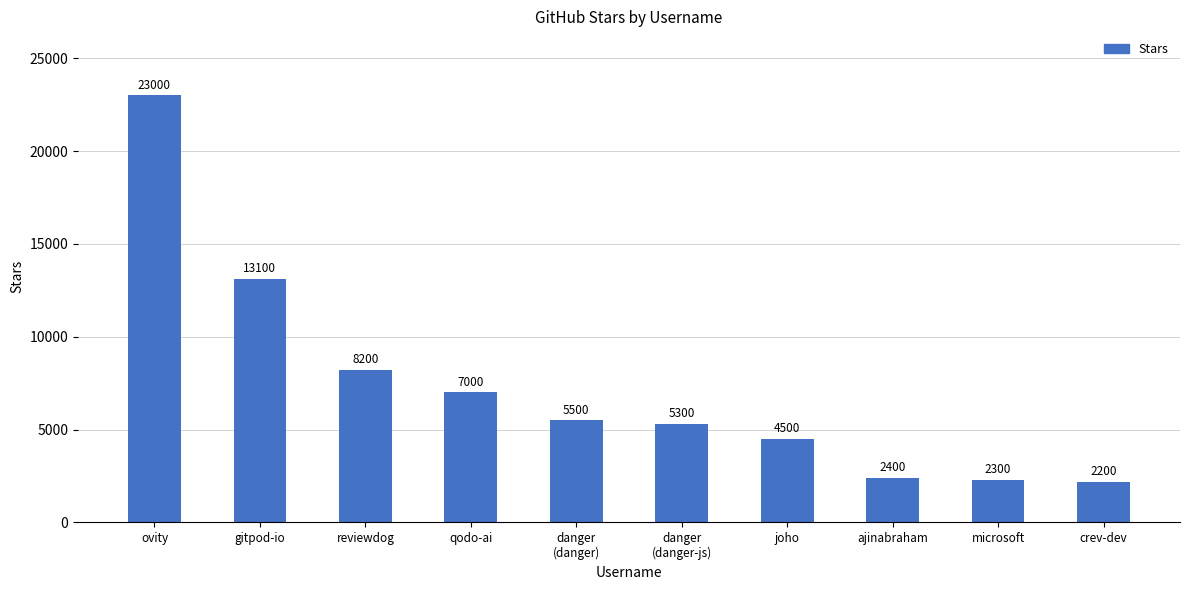

Reading right to left, list all the values displayed in this chart.

crev-dev=2200	microsoft=2300	ajinabraham=2400	joho=4500	danger
(danger-js)=5300	danger
(danger)=5500	qodo-ai=7000	reviewdog=8200	gitpod-io=13100	ovity=23000